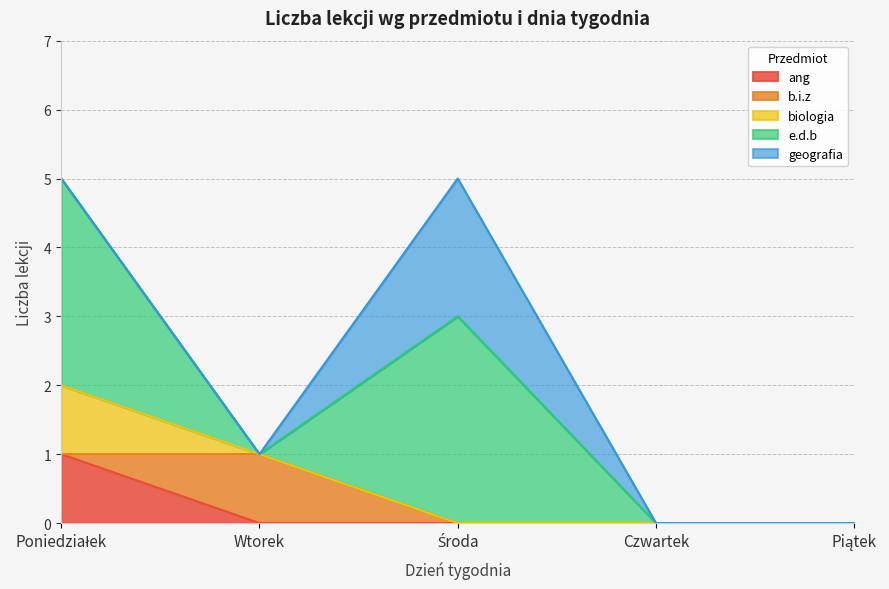

Rank the series by their maximum value, from lowest to highest.

ang, b.i.z, biologia, geografia, e.d.b